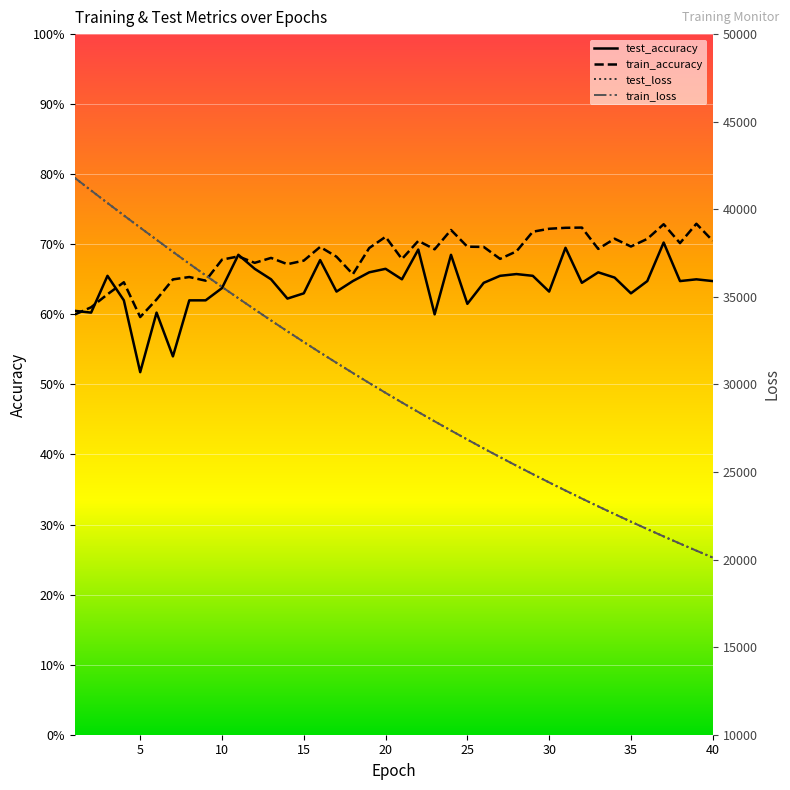

Which series ends up on top after the final intersection of train_loss and test_loss?

test_loss